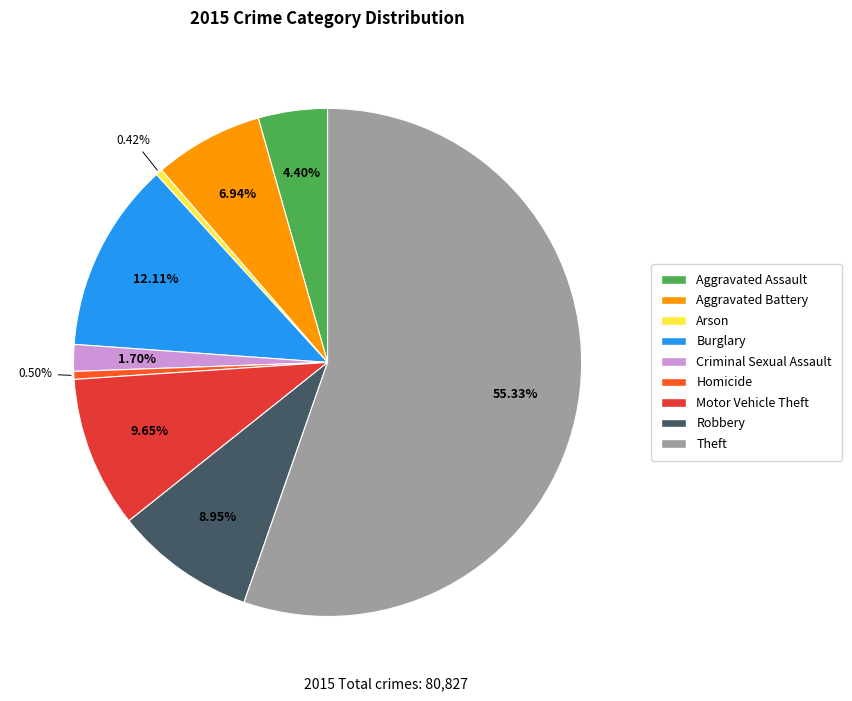

To the nearest percent, what is the difference between the largest and smallest slice percentages?

55%